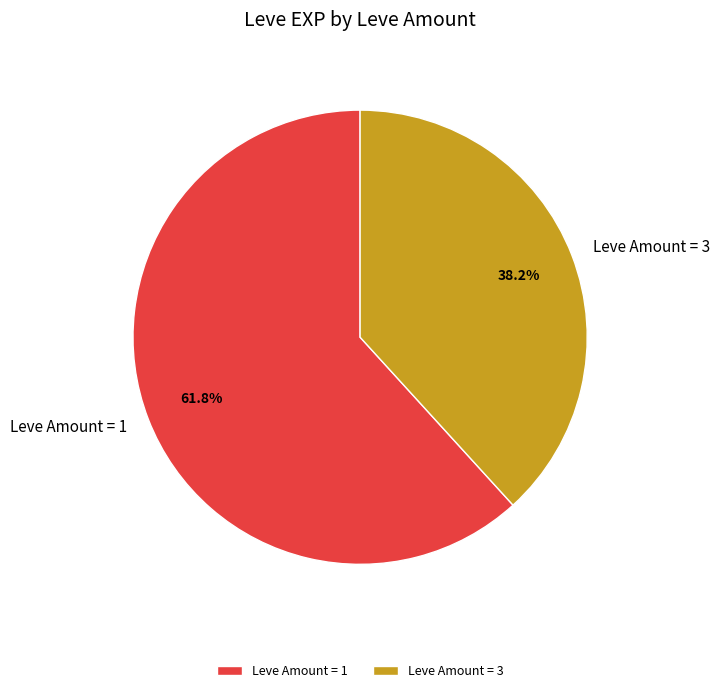

Is there a majority slice in this chart?

Yes